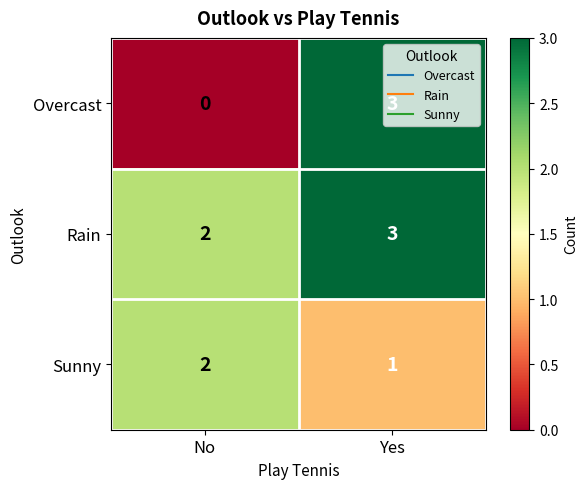

Which category has the highest value in the Rain series?

Yes